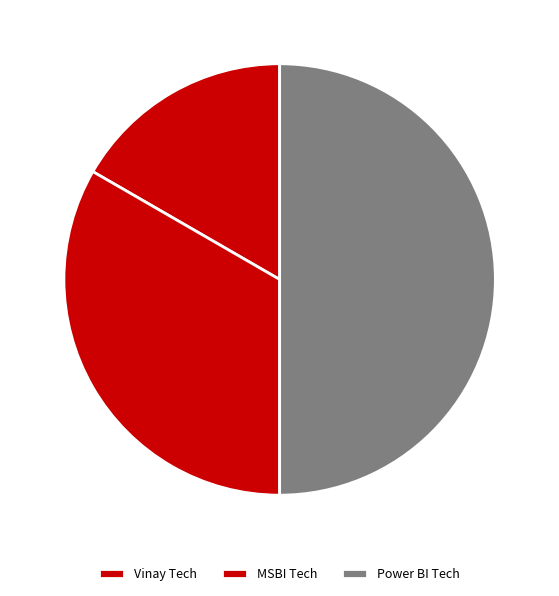

To the nearest percent, what is the combined percentage of Vinay Tech and MSBI Tech?

50%